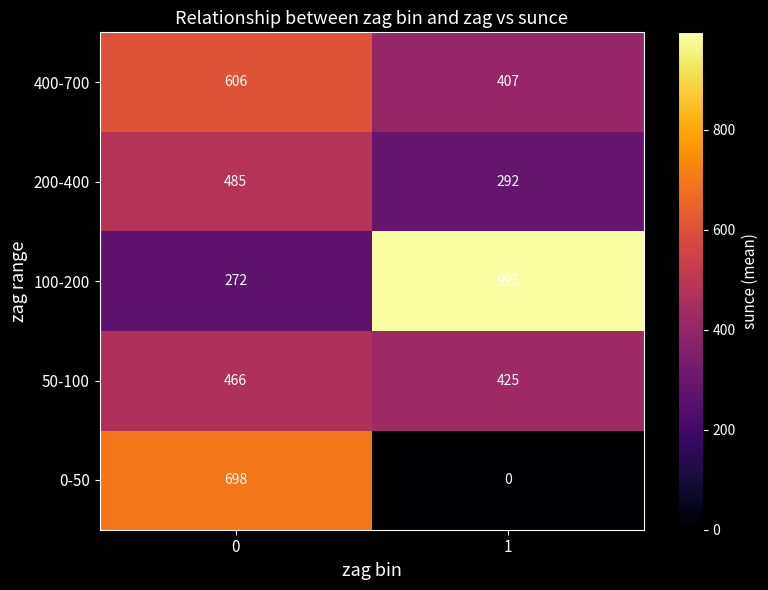

True or false: 50-100 has a value of 425 at 1.

True